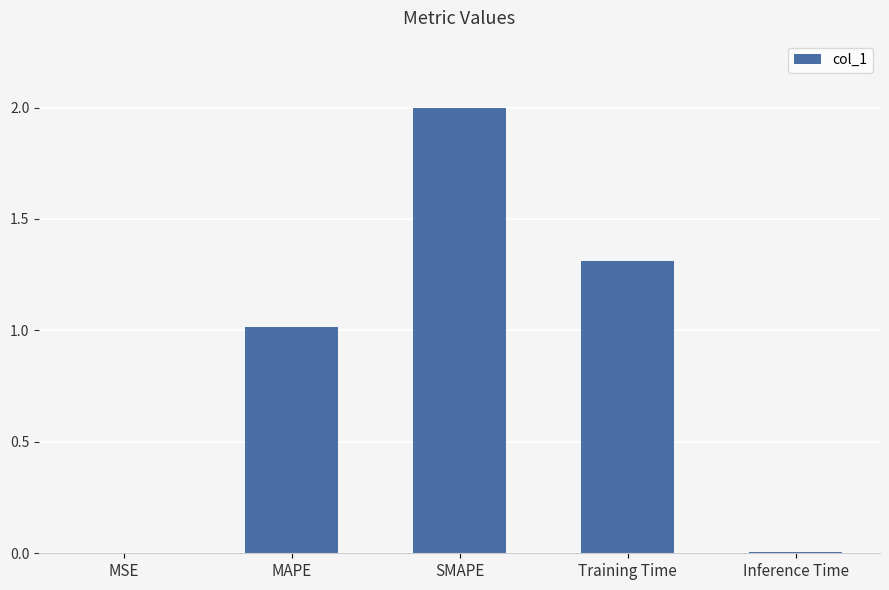

Are the bars horizontal?

No